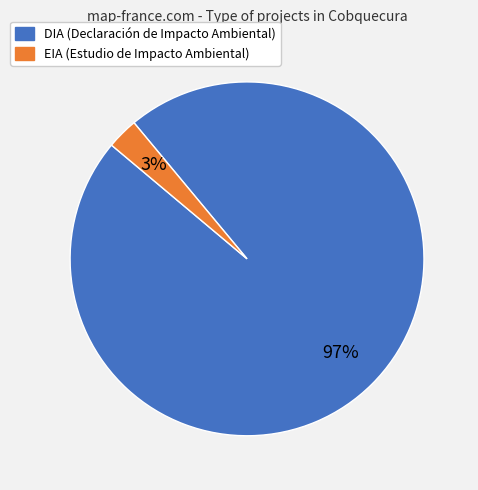

Do EIA and DIA together represent more than half of the pie?

Yes